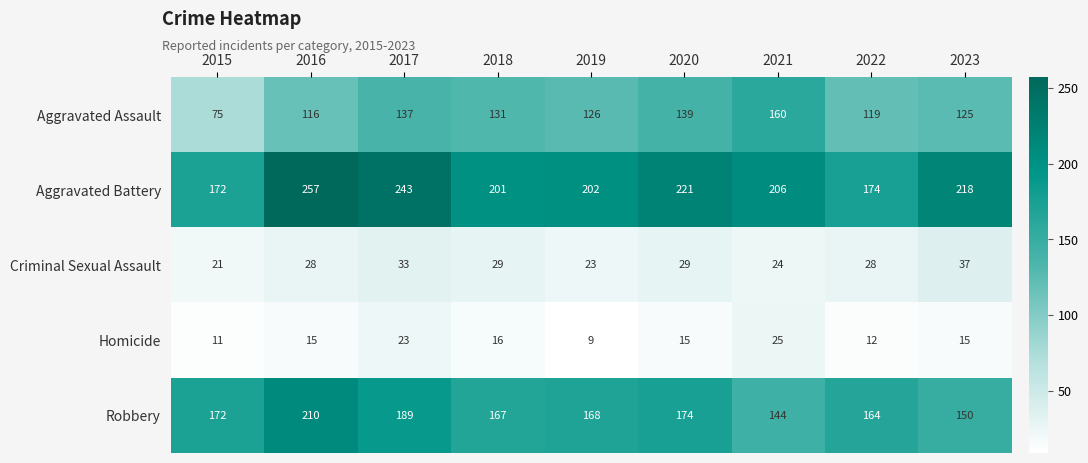

At which category does the chart reach its minimum across all series?

2019